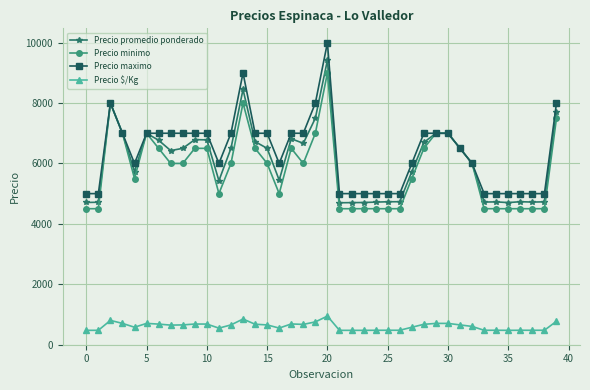

What is the value of the Precio promedio ponderado point at the 34th from the left?

4721